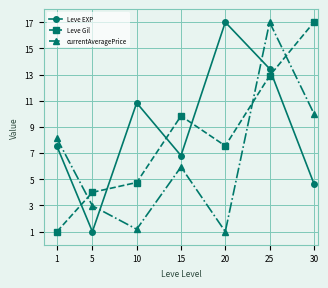

Reading left to right, extract all data points from this chart.

Leve EXP: 1=7.5	5=1.0	10=10.8	15=6.8	20=17.0	25=13.4	30=4.7
Leve Gil: 1=1.0	5=4.0	10=4.8	15=9.8	20=7.6	25=12.9	30=17.0
currentAveragePrice: 1=8.1	5=3.0	10=1.2	15=5.9	20=1.0	25=17.0	30=10.0